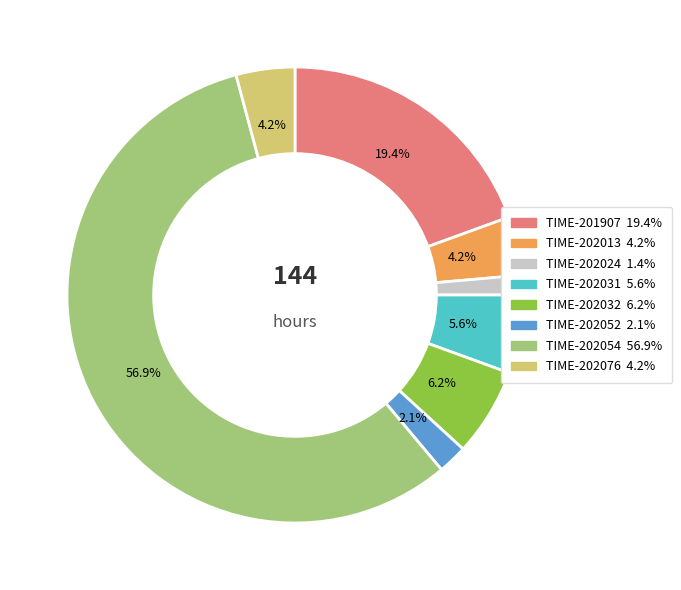

What is the majority slice?

TIME-202054